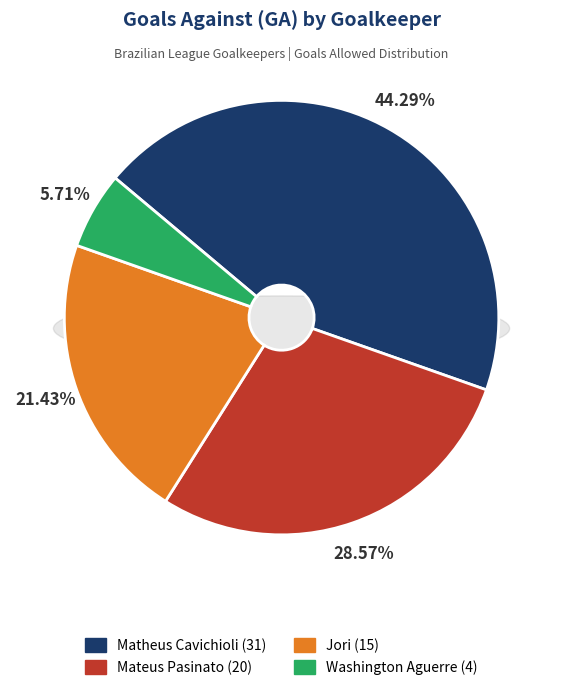

Is there a majority slice in this chart?

No